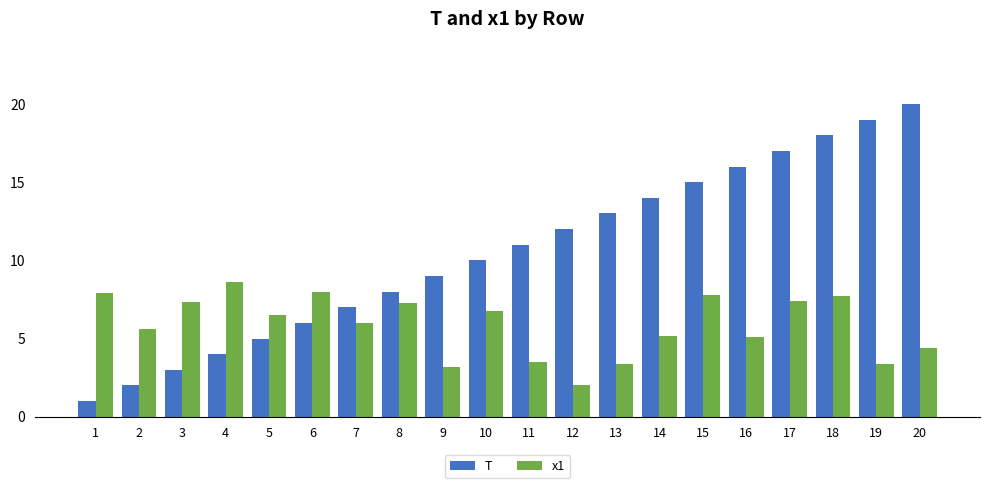

Rank the series by their maximum value, from highest to lowest.

T, x1